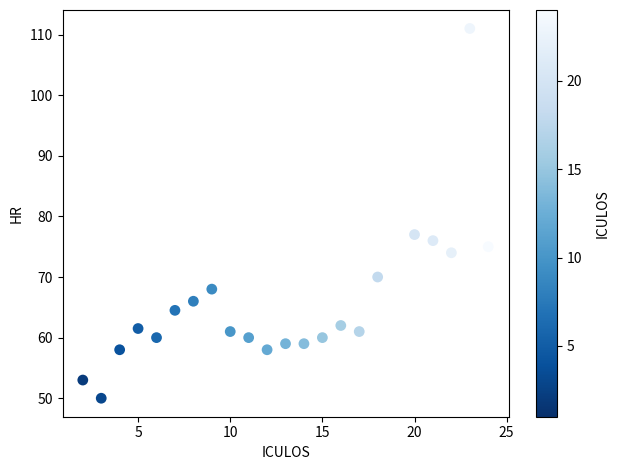

What Y value in the scatter plot is closest to 80?

77.0